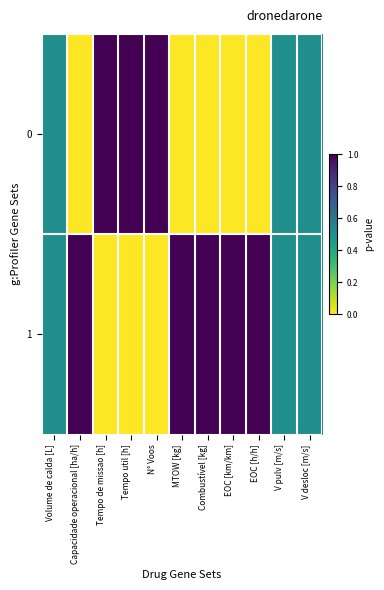

Rank the series by their average value, from lowest to highest.

0, 1